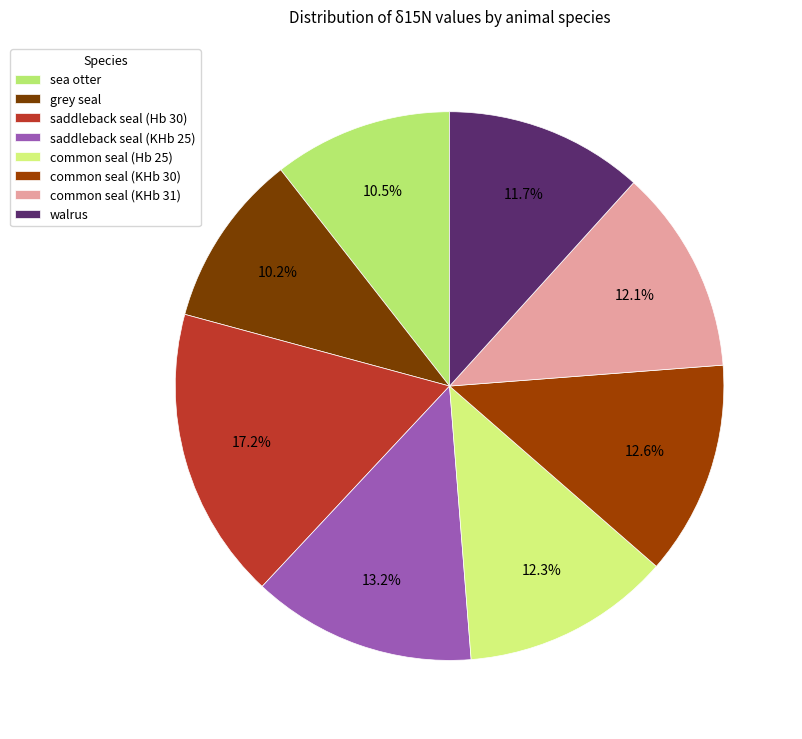

How many slices are in this pie chart?

8